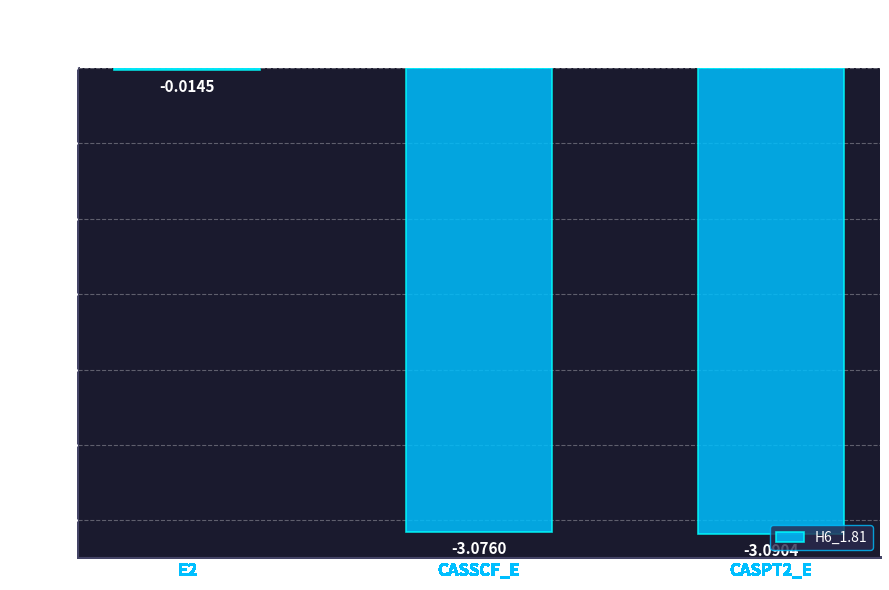

Does the chart contain stacked bars?

No